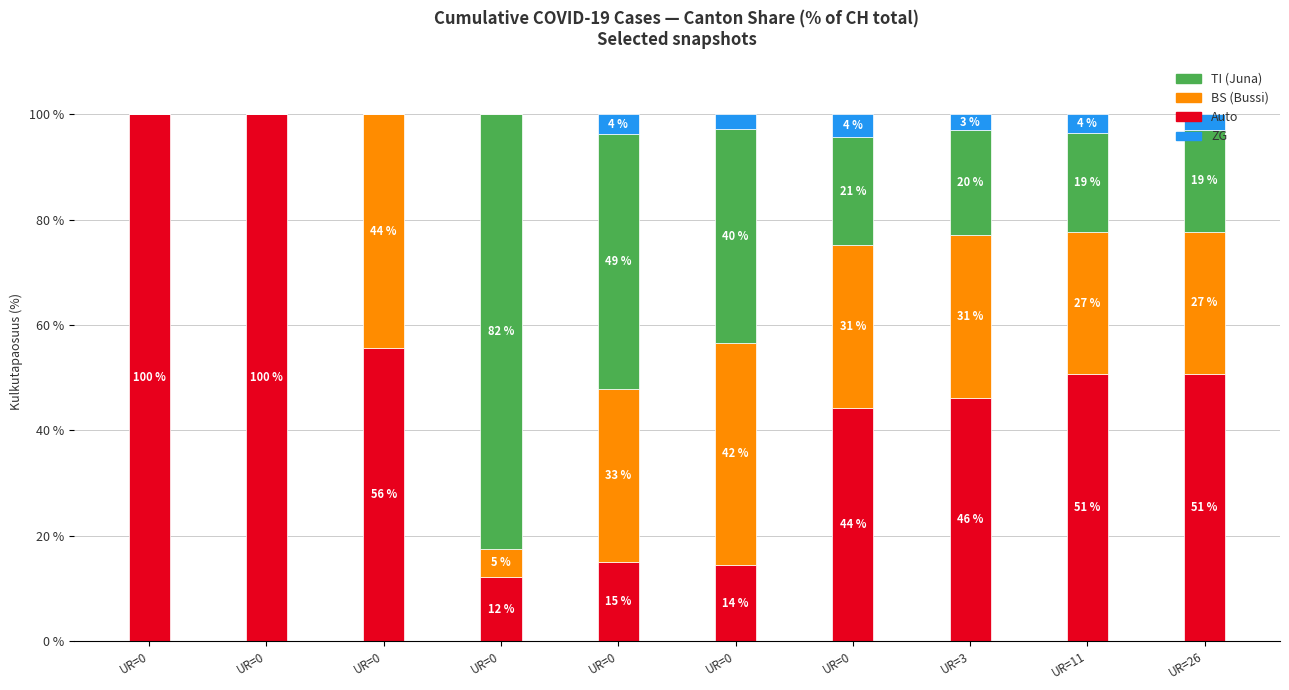

Are the bars horizontal?

No